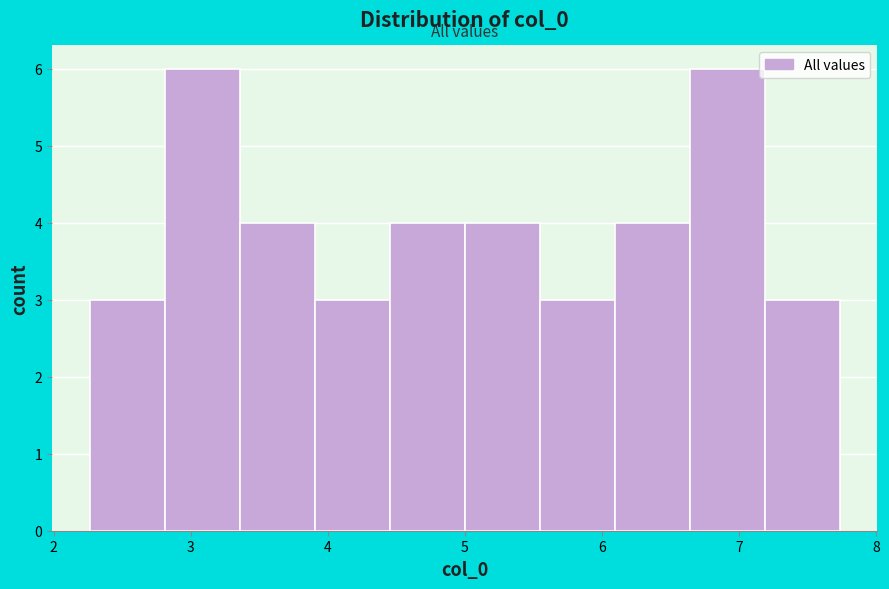

How tall is the bar that spans 2.3 to 2.8 on the x-axis? Neither the bar edges nor the heights are printed on the chart, so give them approximately, as read against the axes.

3